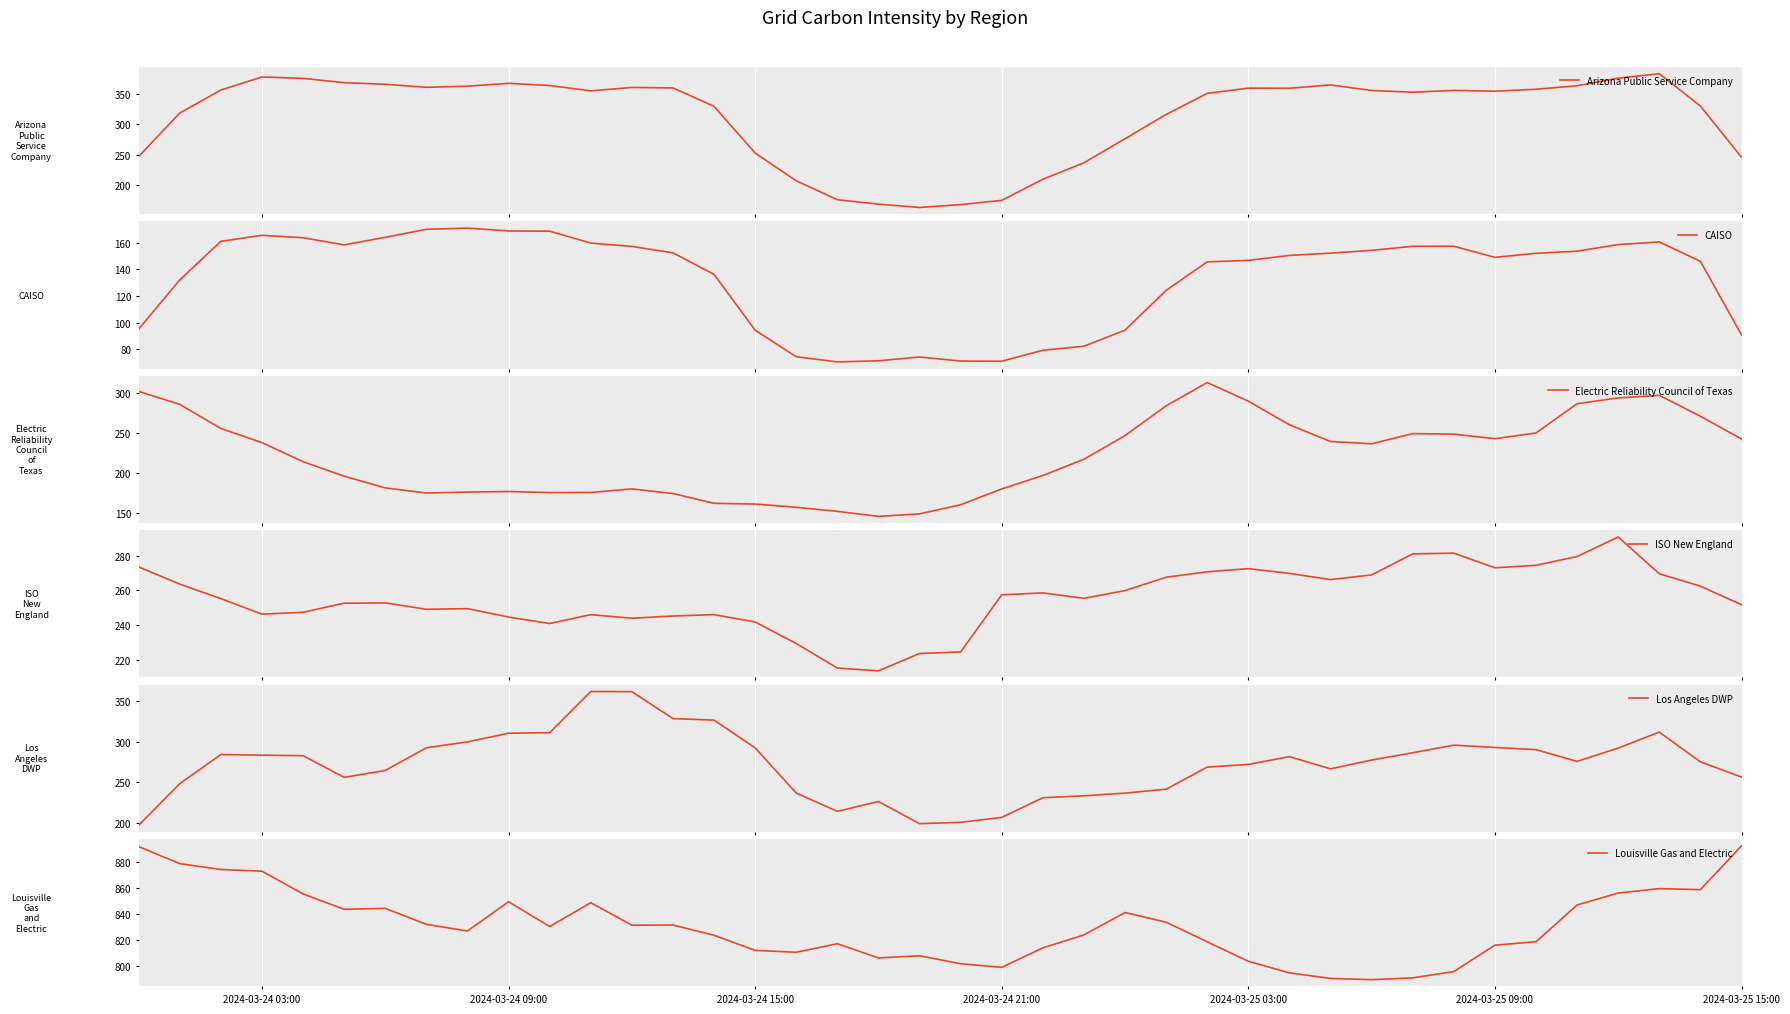

What is the lowest value of the Arizona Public Service Company series?

162.6